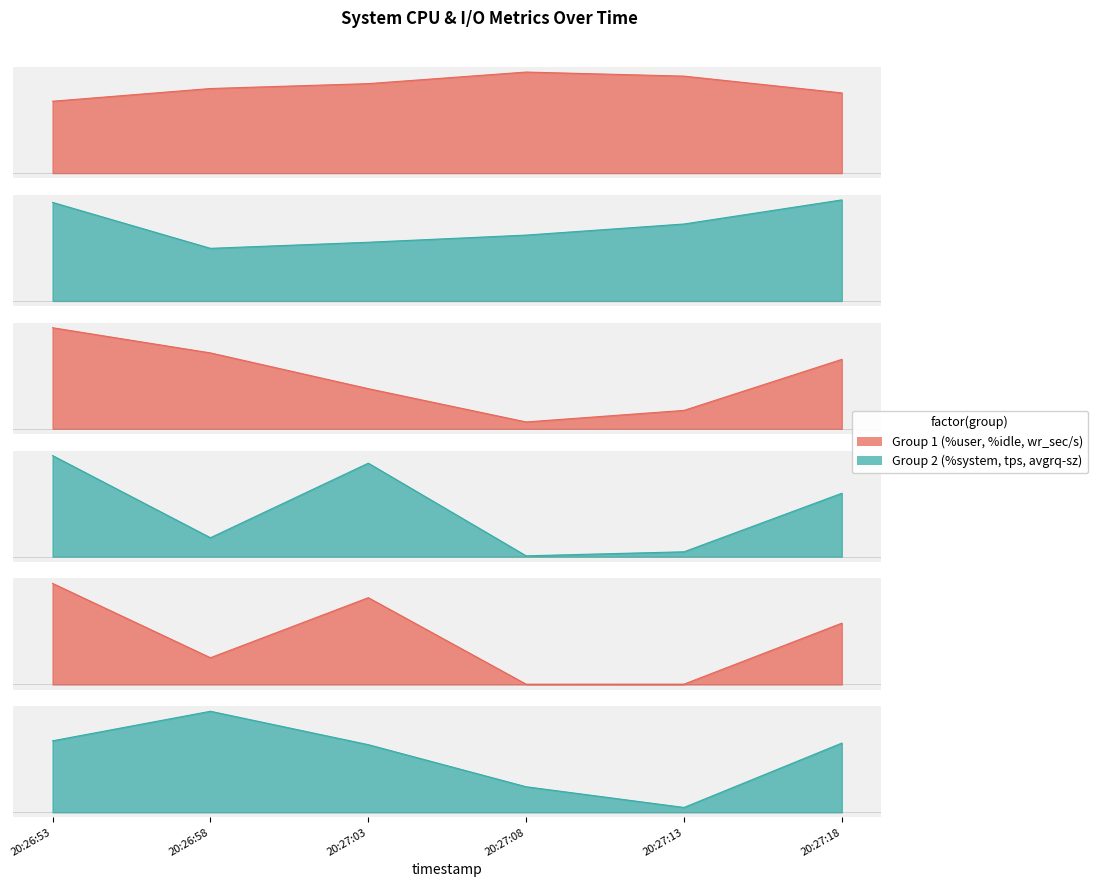

Which series has the widest spread of values?

wr_sec/s